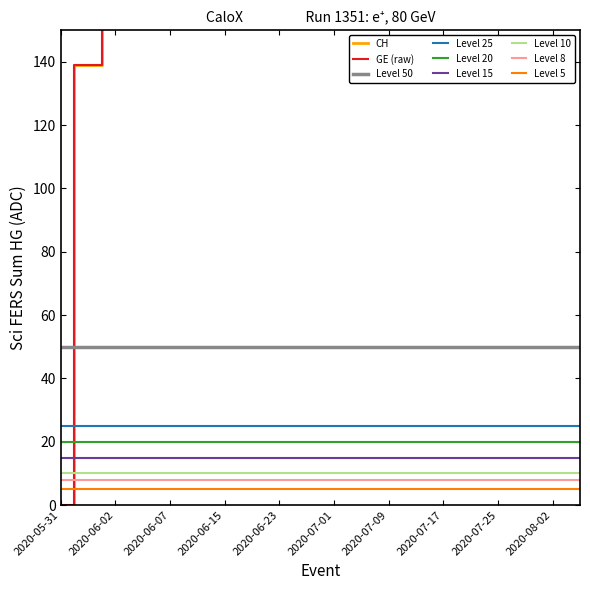

Is it true that Level 15 equals 15 at 2020-07-25?

True